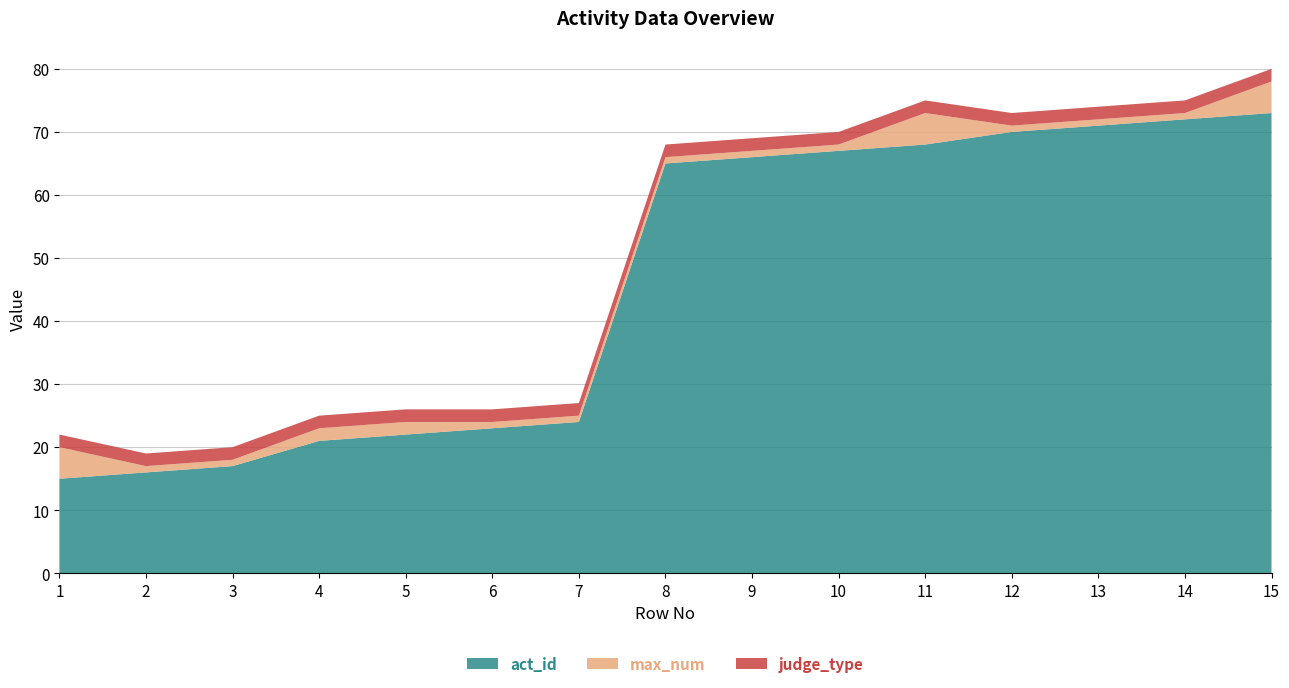

Reading right to left, transcribe all the data shown in this chart.

act_id: 73	72	71	70	68	67	66	65	24	23	22	21	17	16	15
max_num: 5	1	1	1	5	1	1	1	1	1	2	2	1	1	5
judge_type: 2	2	2	2	2	2	2	2	2	2	2	2	2	2	2